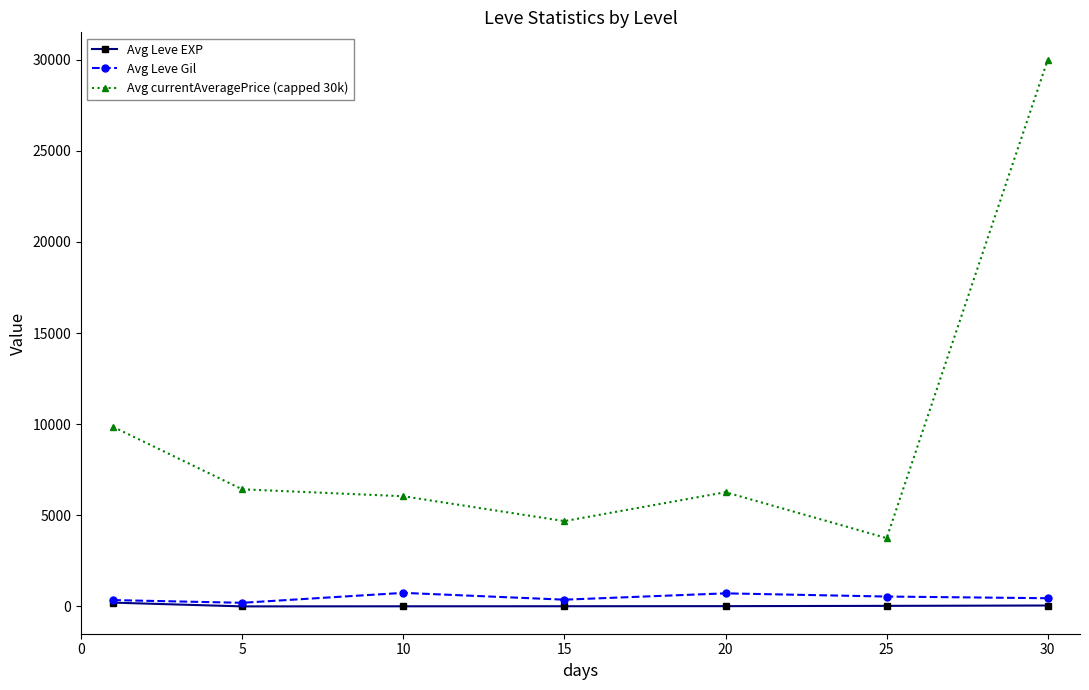

True or false: Avg currentAveragePrice (capped 30k) has more than 0 points higher than both neighbors.

True